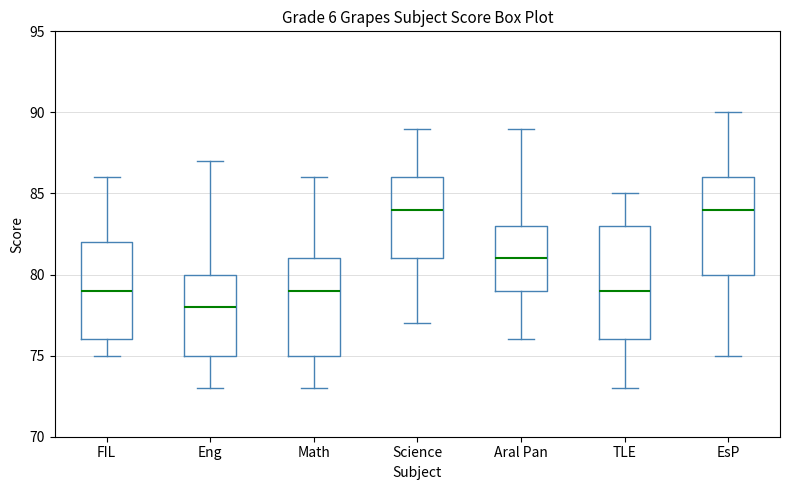

Reading left to right, transcribe this box plot: for each box, give where its median line is, the range the box spans, and where its two whiskers end, as read against the y-axis. The values are not printed on the chart, so give them approximately, as read against the axis.

FIL: median 79, box 76 to 82, whiskers 75 to 86
Eng: median 78, box 75 to 80, whiskers 73 to 87
Math: median 79, box 75 to 81, whiskers 73 to 86
Science: median 84, box 81 to 86, whiskers 77 to 89
Aral Pan: median 81, box 79 to 83, whiskers 76 to 89
TLE: median 79, box 76 to 83, whiskers 73 to 85
EsP: median 84, box 80 to 86, whiskers 75 to 90